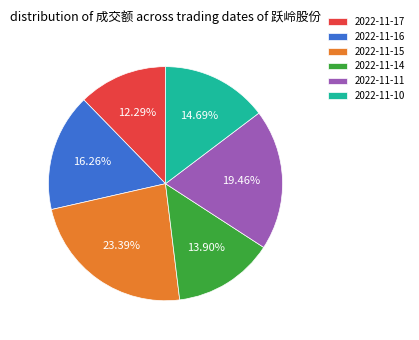

Combined, do 2022-11-11 and 2022-11-16 account for over 50%?

No